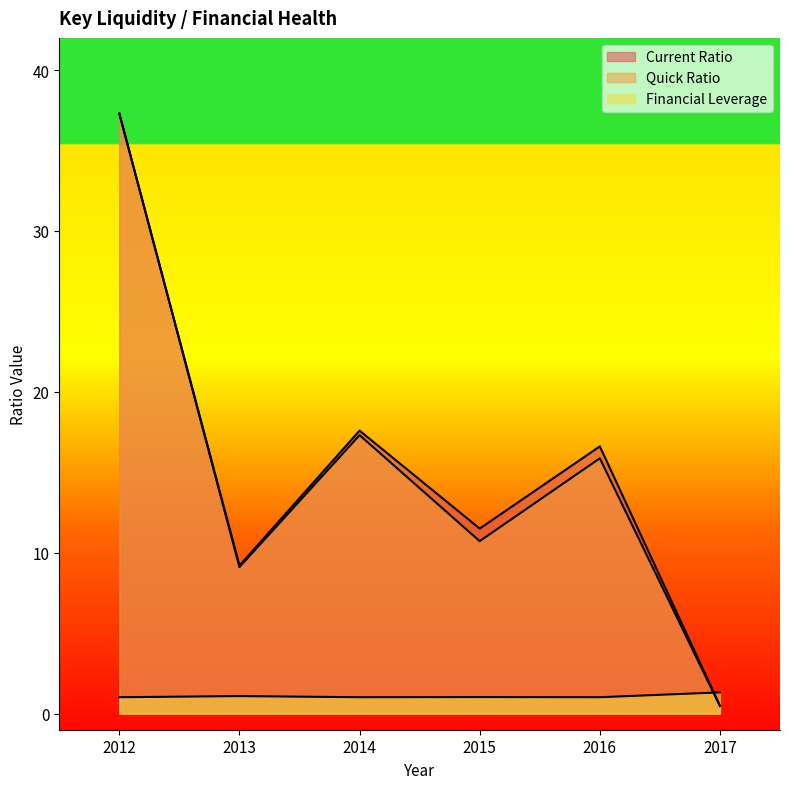

Reading left to right, transcribe all the data shown in this chart.

Current Ratio: 2012=37.3	2013=9.2	2014=17.6	2015=11.5	2016=16.6	2017=0.5
Quick Ratio: 2012=37.3	2013=9.1	2014=17.3	2015=10.7	2016=15.9	2017=0.5
Financial Leverage: 2012=1.0	2013=1.1	2014=1.0	2015=1.0	2016=1.0	2017=1.3